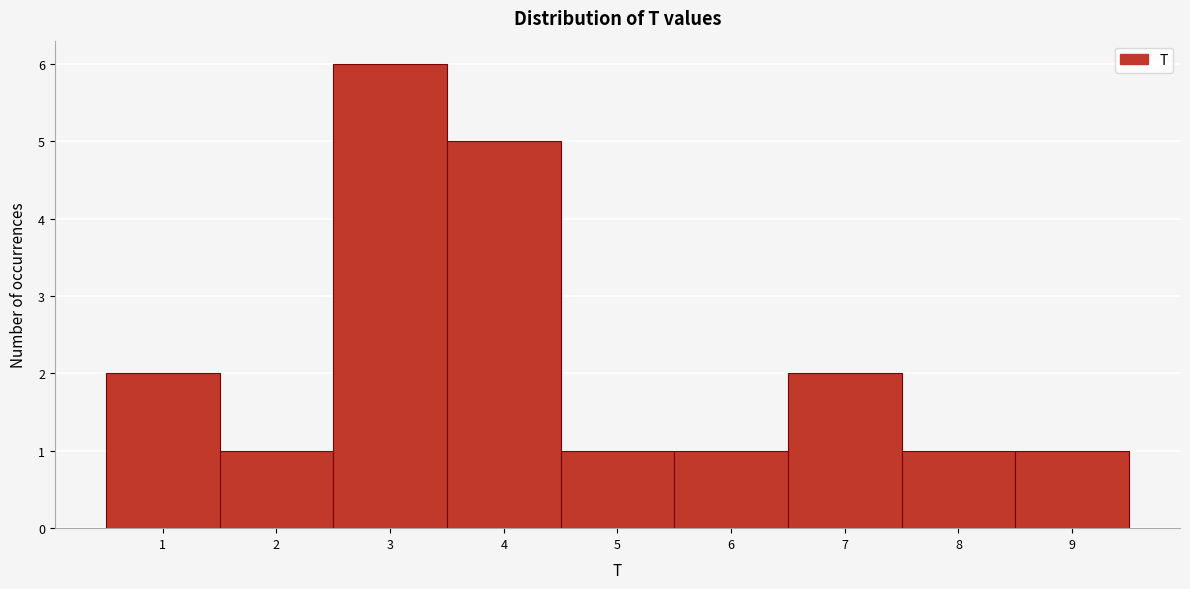

Reading left to right, transcribe this chart: for each bar, give the range it covers on the x-axis and its height. The values are not printed on the chart, so give them approximately, as read against the axis.

0.5 to 1.5: 2
1.5 to 2.5: 1
2.5 to 3.5: 6
3.5 to 4.5: 5
4.5 to 5.5: 1
5.5 to 6.5: 1
6.5 to 7.5: 2
7.5 to 8.5: 1
8.5 to 9.5: 1